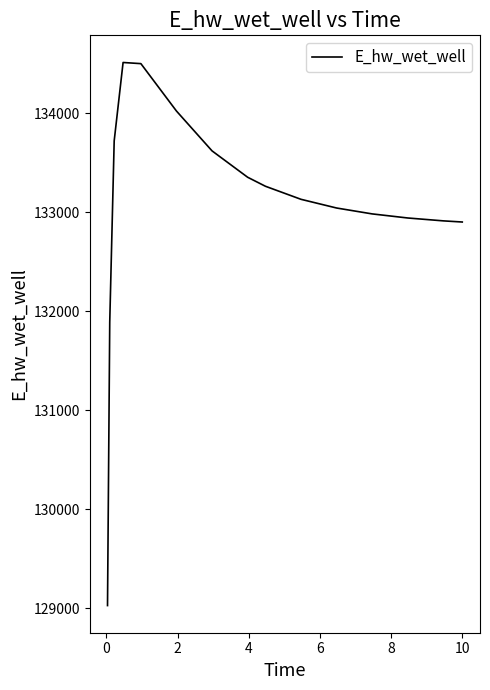

What is the difference between the maximum and minimum values?

5483.8